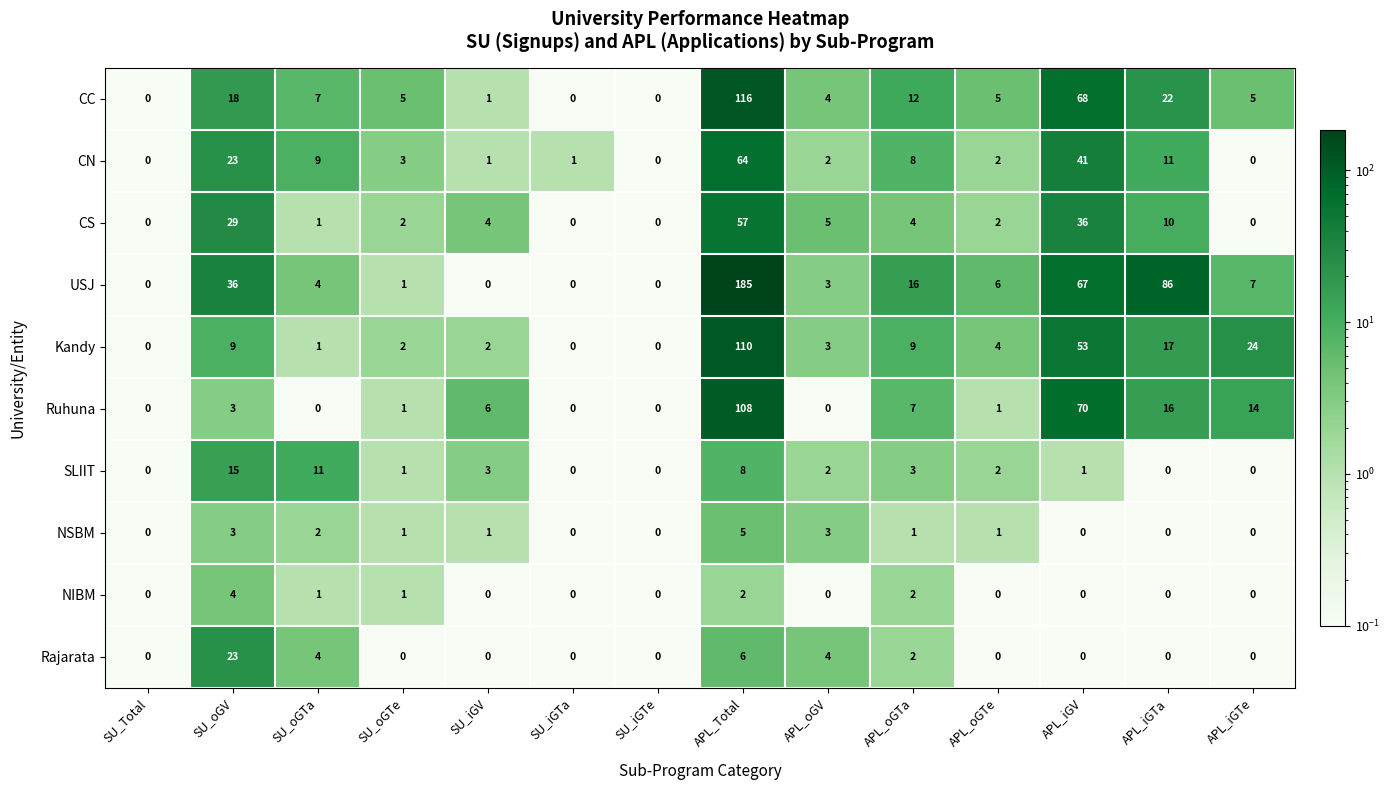

True or false: SLIIT has a value of 3 at SU_iGV.

True